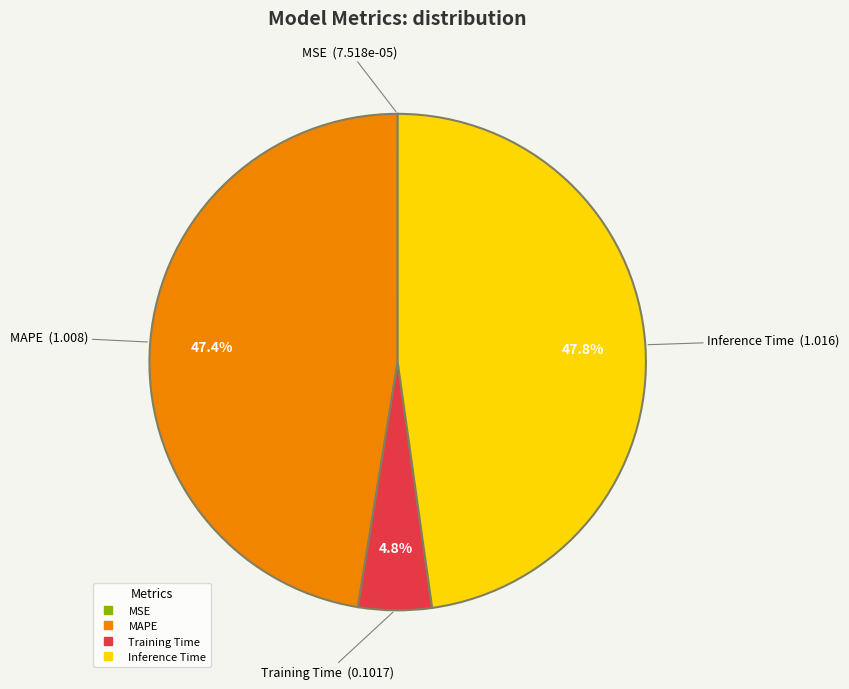

What percentage is the Training Time slice, to the nearest percent?

5%